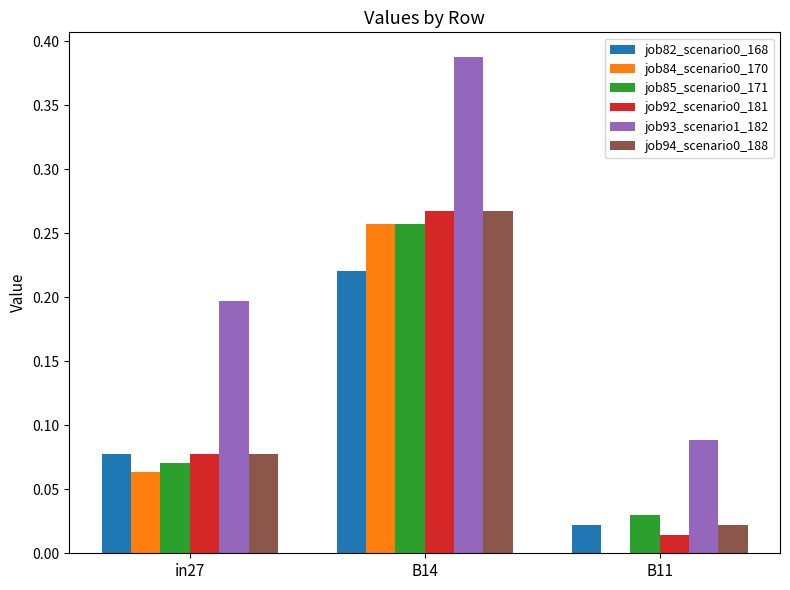

Between B14 and B11, which series saw the biggest shift?

job93_scenario1_182